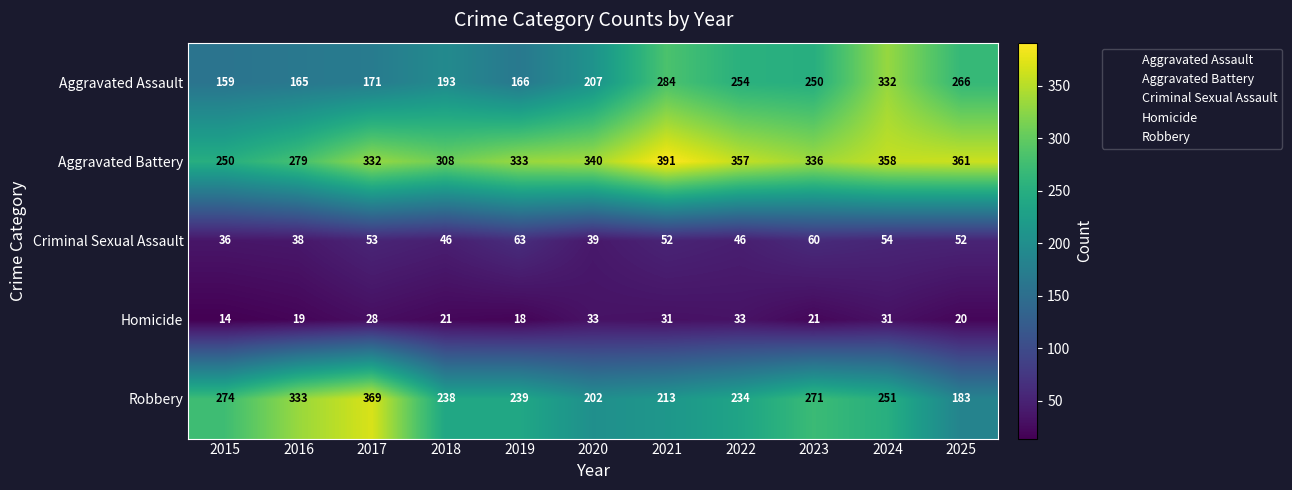

How many series are shown in this chart?

5